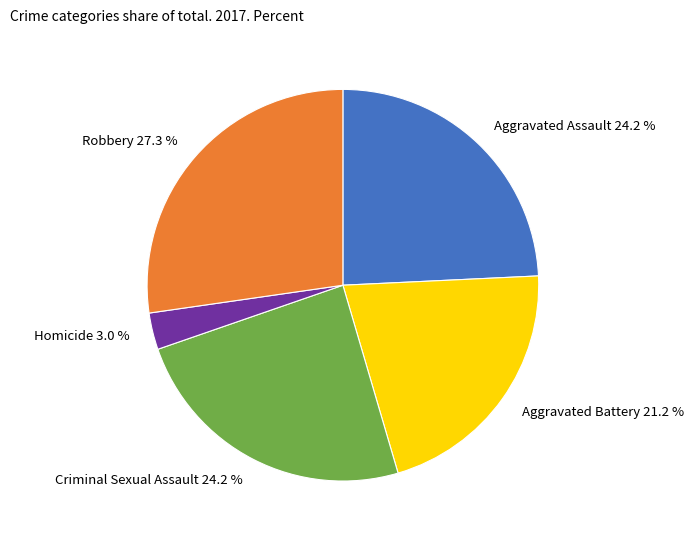

Between Robbery and Aggravated Assault, which is larger?

Robbery